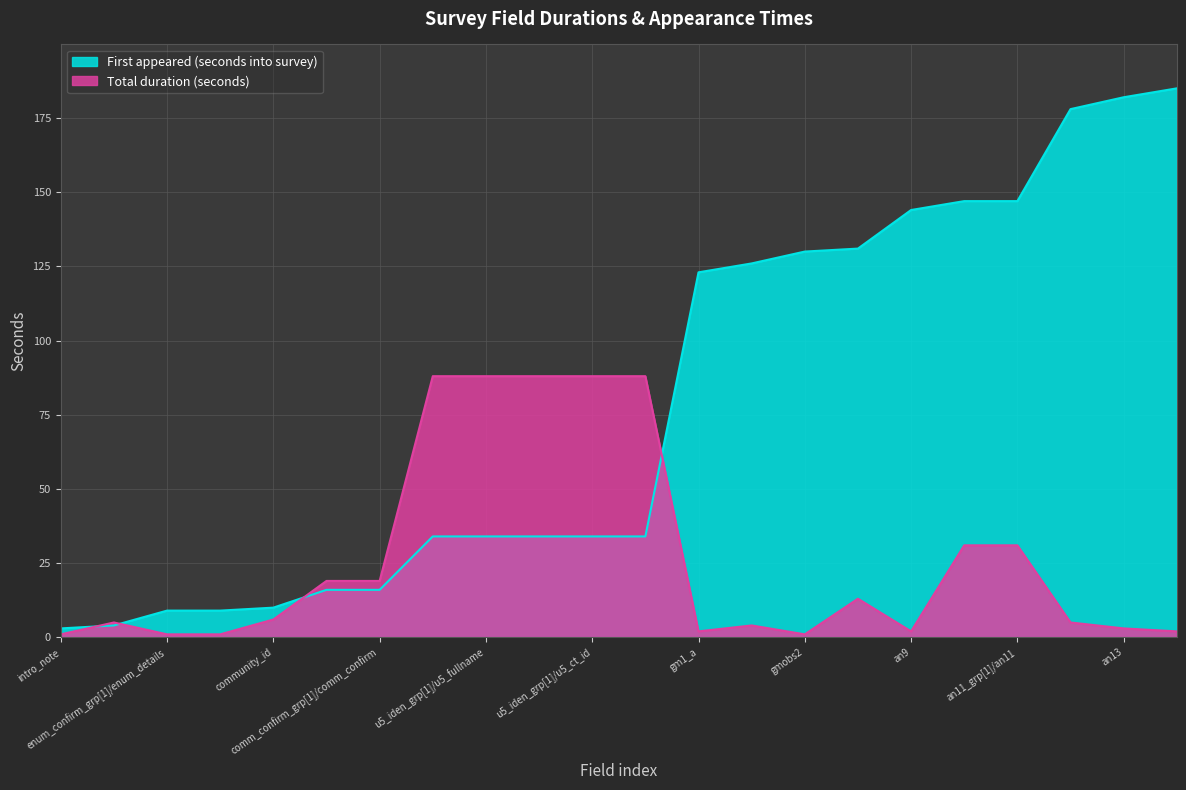

Reading right to left, transcribe all the data shown in this chart.

Total duration (seconds): an15=2	an13=3	an12=5	an11_grp[1]/an11=31	an11_grp[1]/an11_b=31	an9=2	an8=13	gmobs2=1	gmobs1=4	gm1_a=2	u5_iden_grp[1]/u5_ct_fullname=88	u5_iden_grp[1]/u5_ct_id=88	u5_iden_grp[1]/u5_age=88	u5_iden_grp[1]/u5_fullname=88	u5_iden_grp[1]/u5_id=88	comm_confirm_grp[1]/comm_confirm=19	comm_confirm_grp[1]/comm_details=19	community_id=6	enum_confirm_grp[1]/enum_confirm=1	enum_confirm_grp[1]/enum_details=1	enum_id=5	intro_note=1
First appeared (seconds into survey): an15=185	an13=182	an12=178	an11_grp[1]/an11=147	an11_grp[1]/an11_b=147	an9=144	an8=131	gmobs2=130	gmobs1=126	gm1_a=123	u5_iden_grp[1]/u5_ct_fullname=34	u5_iden_grp[1]/u5_ct_id=34	u5_iden_grp[1]/u5_age=34	u5_iden_grp[1]/u5_fullname=34	u5_iden_grp[1]/u5_id=34	comm_confirm_grp[1]/comm_confirm=16	comm_confirm_grp[1]/comm_details=16	community_id=10	enum_confirm_grp[1]/enum_confirm=9	enum_confirm_grp[1]/enum_details=9	enum_id=4	intro_note=3